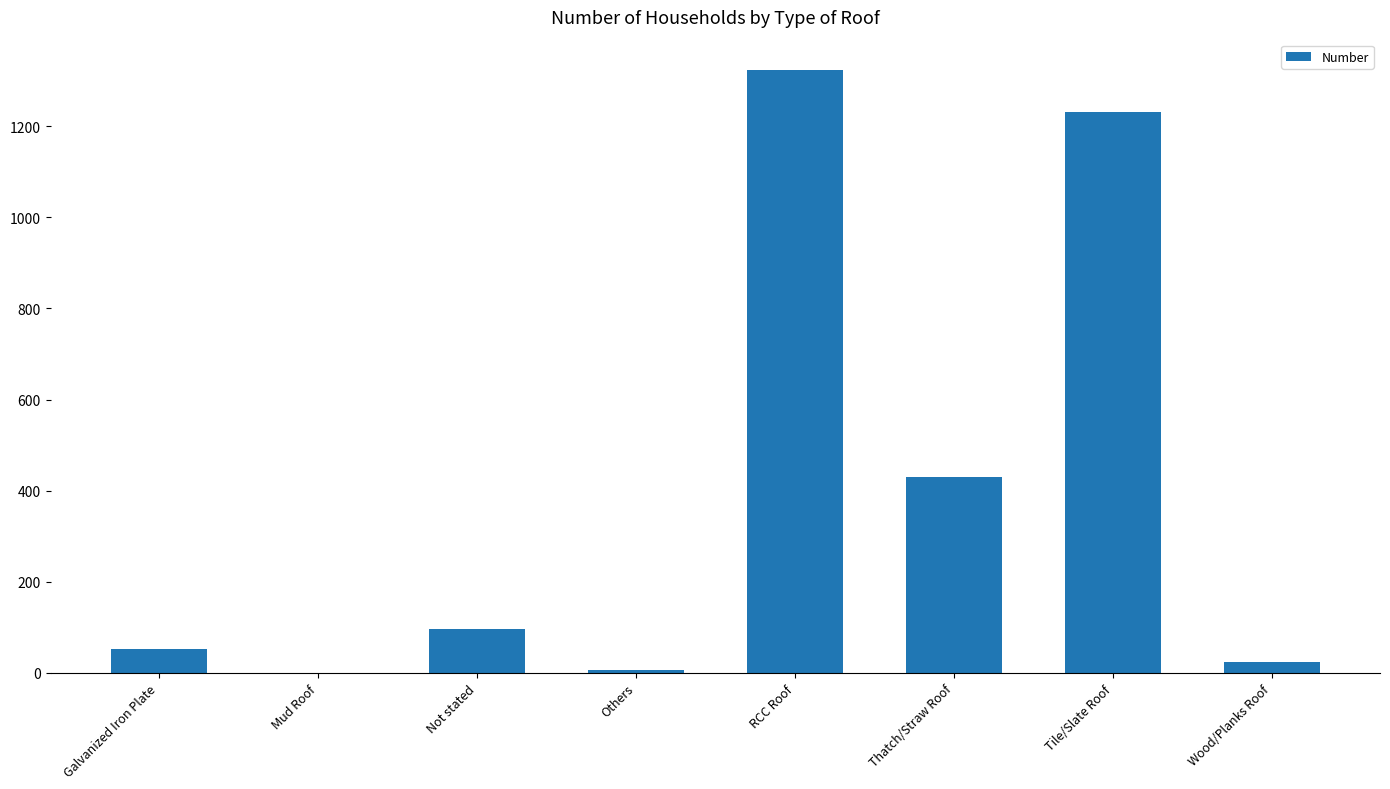

What is the greatest value displayed?

1324